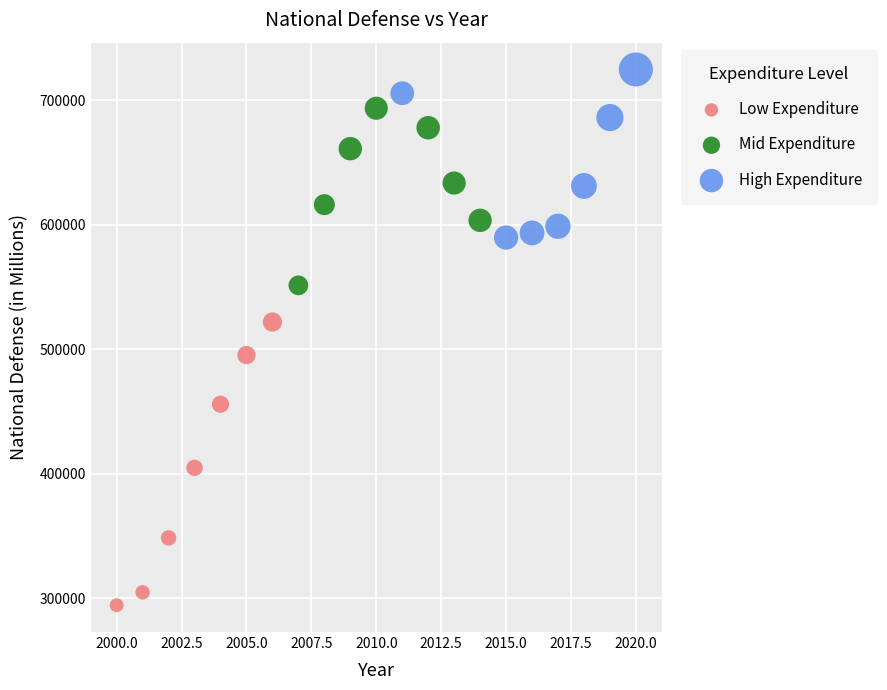

What are all the series names shown in the legend?

Low Expenditure, Mid Expenditure, High Expenditure